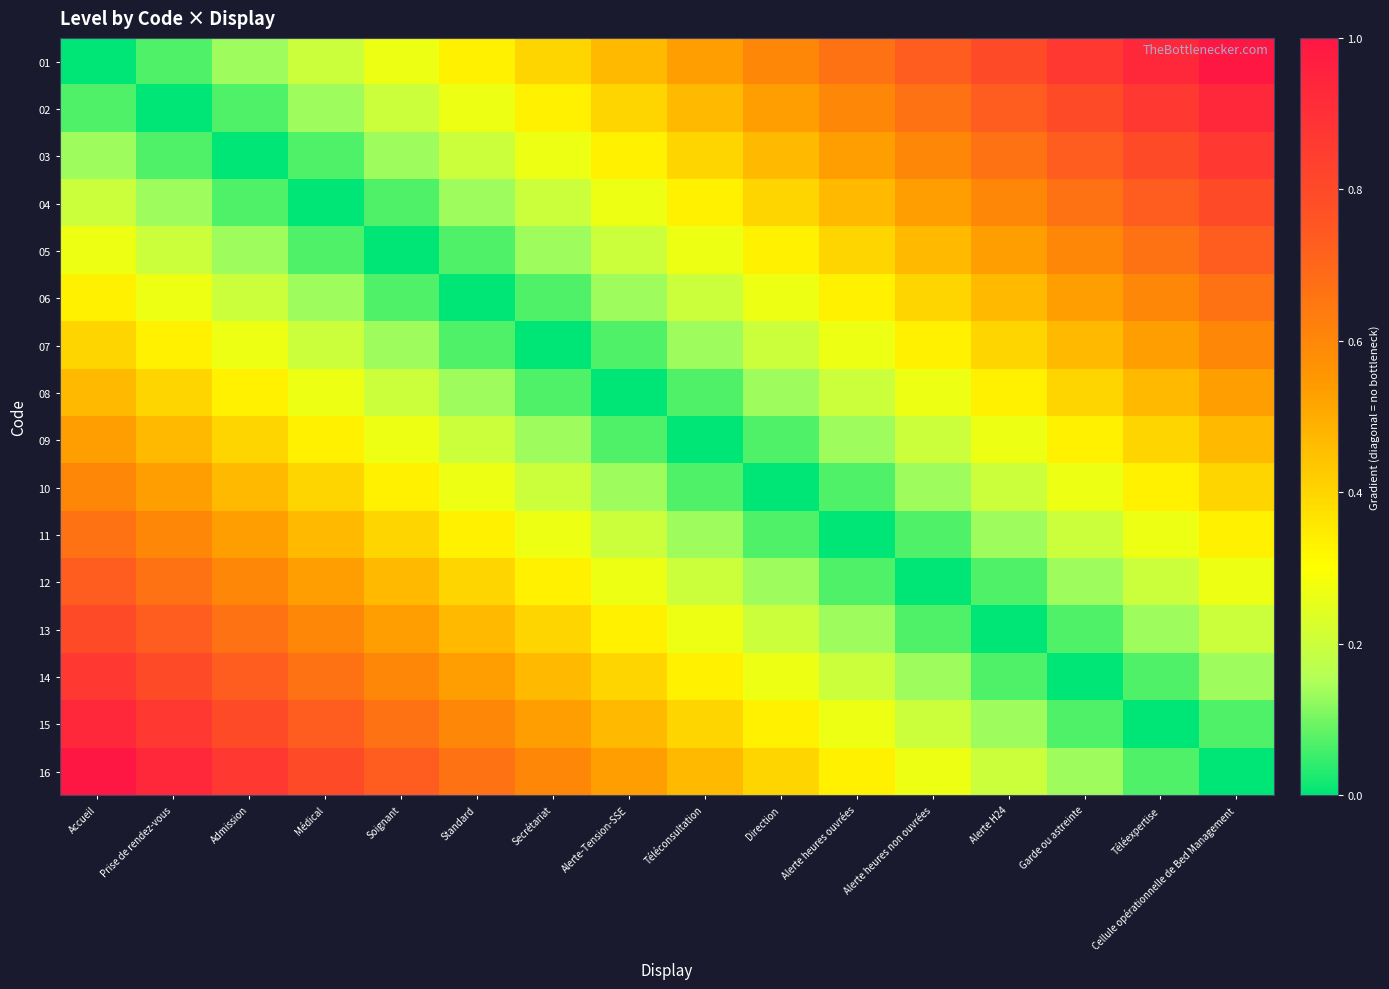

Reading right to left, transcribe all the data shown in this chart.

01: Cellule opérationnelle de Bed Management=1.0	Téléexpertise=0.9	Garde ou astreinte=0.9	Alerte H24=0.8	Alerte heures non ouvrées=0.7	Alerte heures ouvrées=0.7	Direction=0.6	Téléconsultation=0.5	Alerte-Tension-SSE=0.5	Secrétariat=0.4	Standard=0.3	Soignant=0.3	Médical=0.2	Admission=0.1	Prise de rendez-vous=0.1	Accueil=0.0
02: Cellule opérationnelle de Bed Management=0.9	Téléexpertise=0.9	Garde ou astreinte=0.8	Alerte H24=0.7	Alerte heures non ouvrées=0.7	Alerte heures ouvrées=0.6	Direction=0.5	Téléconsultation=0.5	Alerte-Tension-SSE=0.4	Secrétariat=0.3	Standard=0.3	Soignant=0.2	Médical=0.1	Admission=0.1	Prise de rendez-vous=0.0	Accueil=0.1
03: Cellule opérationnelle de Bed Management=0.9	Téléexpertise=0.8	Garde ou astreinte=0.7	Alerte H24=0.7	Alerte heures non ouvrées=0.6	Alerte heures ouvrées=0.5	Direction=0.5	Téléconsultation=0.4	Alerte-Tension-SSE=0.3	Secrétariat=0.3	Standard=0.2	Soignant=0.1	Médical=0.1	Admission=0.0	Prise de rendez-vous=0.1	Accueil=0.1
04: Cellule opérationnelle de Bed Management=0.8	Téléexpertise=0.7	Garde ou astreinte=0.7	Alerte H24=0.6	Alerte heures non ouvrées=0.5	Alerte heures ouvrées=0.5	Direction=0.4	Téléconsultation=0.3	Alerte-Tension-SSE=0.3	Secrétariat=0.2	Standard=0.1	Soignant=0.1	Médical=0.0	Admission=0.1	Prise de rendez-vous=0.1	Accueil=0.2
05: Cellule opérationnelle de Bed Management=0.7	Téléexpertise=0.7	Garde ou astreinte=0.6	Alerte H24=0.5	Alerte heures non ouvrées=0.5	Alerte heures ouvrées=0.4	Direction=0.3	Téléconsultation=0.3	Alerte-Tension-SSE=0.2	Secrétariat=0.1	Standard=0.1	Soignant=0.0	Médical=0.1	Admission=0.1	Prise de rendez-vous=0.2	Accueil=0.3
06: Cellule opérationnelle de Bed Management=0.7	Téléexpertise=0.6	Garde ou astreinte=0.5	Alerte H24=0.5	Alerte heures non ouvrées=0.4	Alerte heures ouvrées=0.3	Direction=0.3	Téléconsultation=0.2	Alerte-Tension-SSE=0.1	Secrétariat=0.1	Standard=0.0	Soignant=0.1	Médical=0.1	Admission=0.2	Prise de rendez-vous=0.3	Accueil=0.3
07: Cellule opérationnelle de Bed Management=0.6	Téléexpertise=0.5	Garde ou astreinte=0.5	Alerte H24=0.4	Alerte heures non ouvrées=0.3	Alerte heures ouvrées=0.3	Direction=0.2	Téléconsultation=0.1	Alerte-Tension-SSE=0.1	Secrétariat=0.0	Standard=0.1	Soignant=0.1	Médical=0.2	Admission=0.3	Prise de rendez-vous=0.3	Accueil=0.4
08: Cellule opérationnelle de Bed Management=0.5	Téléexpertise=0.5	Garde ou astreinte=0.4	Alerte H24=0.3	Alerte heures non ouvrées=0.3	Alerte heures ouvrées=0.2	Direction=0.1	Téléconsultation=0.1	Alerte-Tension-SSE=0.0	Secrétariat=0.1	Standard=0.1	Soignant=0.2	Médical=0.3	Admission=0.3	Prise de rendez-vous=0.4	Accueil=0.5
09: Cellule opérationnelle de Bed Management=0.5	Téléexpertise=0.4	Garde ou astreinte=0.3	Alerte H24=0.3	Alerte heures non ouvrées=0.2	Alerte heures ouvrées=0.1	Direction=0.1	Téléconsultation=0.0	Alerte-Tension-SSE=0.1	Secrétariat=0.1	Standard=0.2	Soignant=0.3	Médical=0.3	Admission=0.4	Prise de rendez-vous=0.5	Accueil=0.5
10: Cellule opérationnelle de Bed Management=0.4	Téléexpertise=0.3	Garde ou astreinte=0.3	Alerte H24=0.2	Alerte heures non ouvrées=0.1	Alerte heures ouvrées=0.1	Direction=0.0	Téléconsultation=0.1	Alerte-Tension-SSE=0.1	Secrétariat=0.2	Standard=0.3	Soignant=0.3	Médical=0.4	Admission=0.5	Prise de rendez-vous=0.5	Accueil=0.6
11: Cellule opérationnelle de Bed Management=0.3	Téléexpertise=0.3	Garde ou astreinte=0.2	Alerte H24=0.1	Alerte heures non ouvrées=0.1	Alerte heures ouvrées=0.0	Direction=0.1	Téléconsultation=0.1	Alerte-Tension-SSE=0.2	Secrétariat=0.3	Standard=0.3	Soignant=0.4	Médical=0.5	Admission=0.5	Prise de rendez-vous=0.6	Accueil=0.7
12: Cellule opérationnelle de Bed Management=0.3	Téléexpertise=0.2	Garde ou astreinte=0.1	Alerte H24=0.1	Alerte heures non ouvrées=0.0	Alerte heures ouvrées=0.1	Direction=0.1	Téléconsultation=0.2	Alerte-Tension-SSE=0.3	Secrétariat=0.3	Standard=0.4	Soignant=0.5	Médical=0.5	Admission=0.6	Prise de rendez-vous=0.7	Accueil=0.7
13: Cellule opérationnelle de Bed Management=0.2	Téléexpertise=0.1	Garde ou astreinte=0.1	Alerte H24=0.0	Alerte heures non ouvrées=0.1	Alerte heures ouvrées=0.1	Direction=0.2	Téléconsultation=0.3	Alerte-Tension-SSE=0.3	Secrétariat=0.4	Standard=0.5	Soignant=0.5	Médical=0.6	Admission=0.7	Prise de rendez-vous=0.7	Accueil=0.8
14: Cellule opérationnelle de Bed Management=0.1	Téléexpertise=0.1	Garde ou astreinte=0.0	Alerte H24=0.1	Alerte heures non ouvrées=0.1	Alerte heures ouvrées=0.2	Direction=0.3	Téléconsultation=0.3	Alerte-Tension-SSE=0.4	Secrétariat=0.5	Standard=0.5	Soignant=0.6	Médical=0.7	Admission=0.7	Prise de rendez-vous=0.8	Accueil=0.9
15: Cellule opérationnelle de Bed Management=0.1	Téléexpertise=0.0	Garde ou astreinte=0.1	Alerte H24=0.1	Alerte heures non ouvrées=0.2	Alerte heures ouvrées=0.3	Direction=0.3	Téléconsultation=0.4	Alerte-Tension-SSE=0.5	Secrétariat=0.5	Standard=0.6	Soignant=0.7	Médical=0.7	Admission=0.8	Prise de rendez-vous=0.9	Accueil=0.9
16: Cellule opérationnelle de Bed Management=0.0	Téléexpertise=0.1	Garde ou astreinte=0.1	Alerte H24=0.2	Alerte heures non ouvrées=0.3	Alerte heures ouvrées=0.3	Direction=0.4	Téléconsultation=0.5	Alerte-Tension-SSE=0.5	Secrétariat=0.6	Standard=0.7	Soignant=0.7	Médical=0.8	Admission=0.9	Prise de rendez-vous=0.9	Accueil=1.0